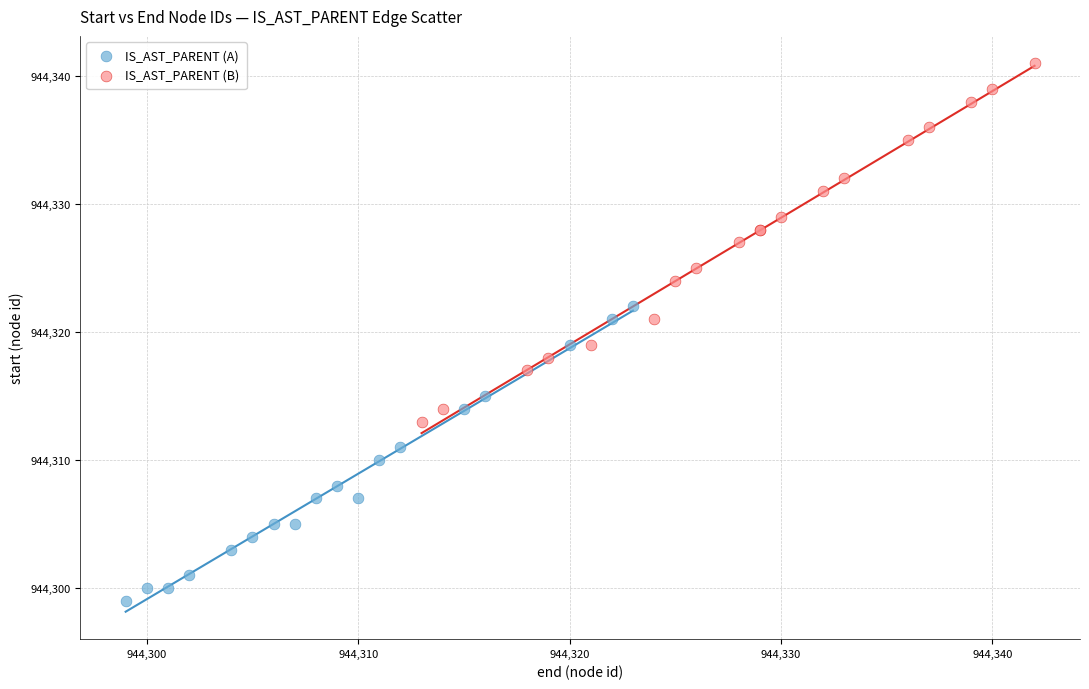

Which series contains the lowest Y value?

IS_AST_PARENT (A)